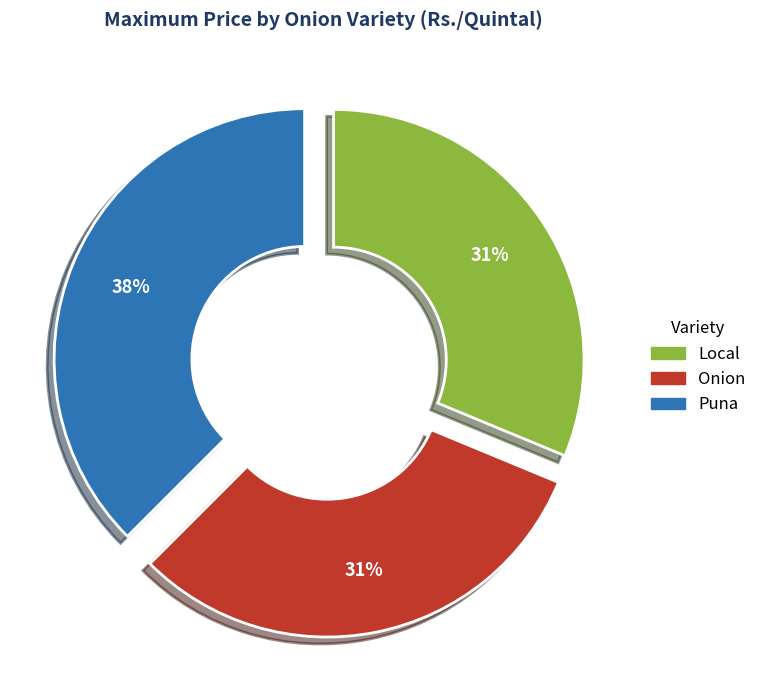

Do Onion and Local together represent more than half of the pie?

Yes